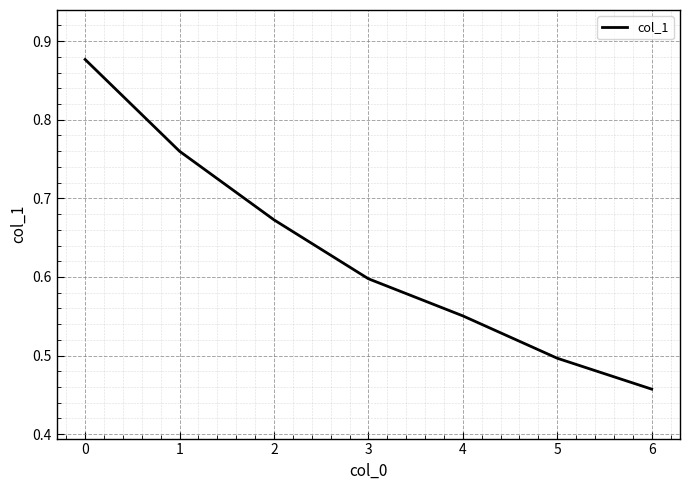

Does the chart have visible grid lines?

Yes